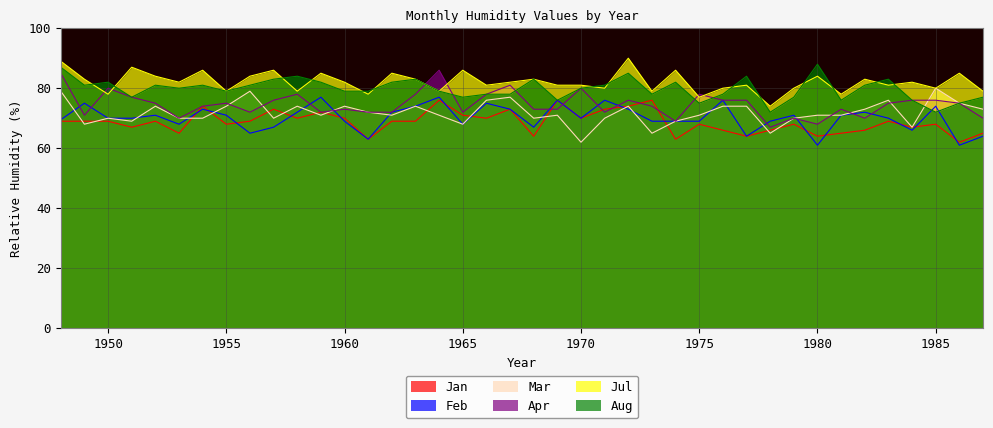

What is the highest value of the Jul series?

90.0